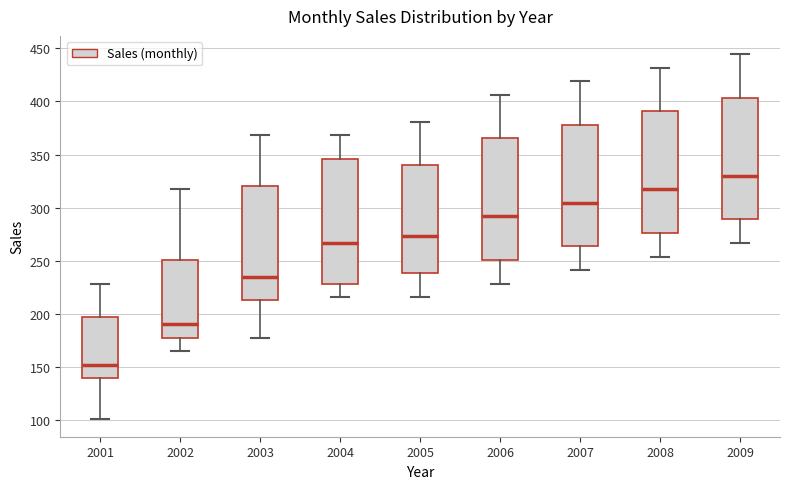

Which box has the lowest median line?

2001